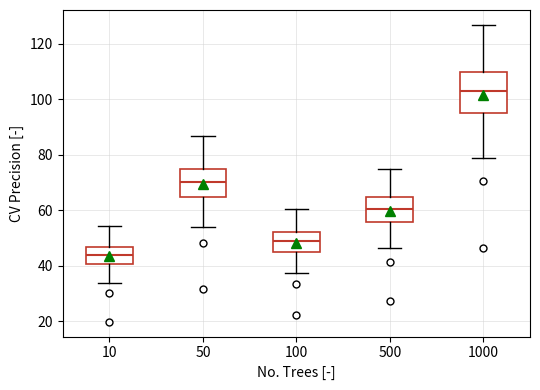

Reading left to right, read every box against the y-axis: the position of its median line, the range the box covers, and the ends of its whiskers. The values are not printed on the chart, so give them approximately, as read against the axis.

10: median 44, box 40 to 46, whiskers 34 to 54
50: median 70, box 64 to 74, whiskers 54 to 86
100: median 48, box 46 to 52, whiskers 38 to 60
500: median 60, box 56 to 64, whiskers 46 to 74
1000: median 102, box 94 to 110, whiskers 78 to 126